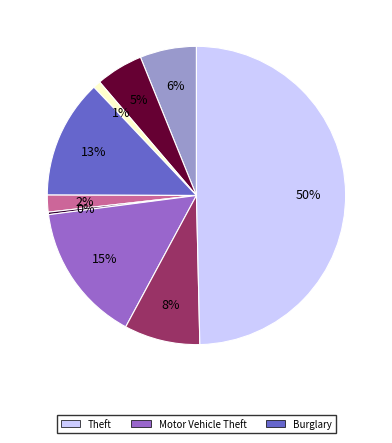

To the nearest percent, what is the average slice percentage?

11%